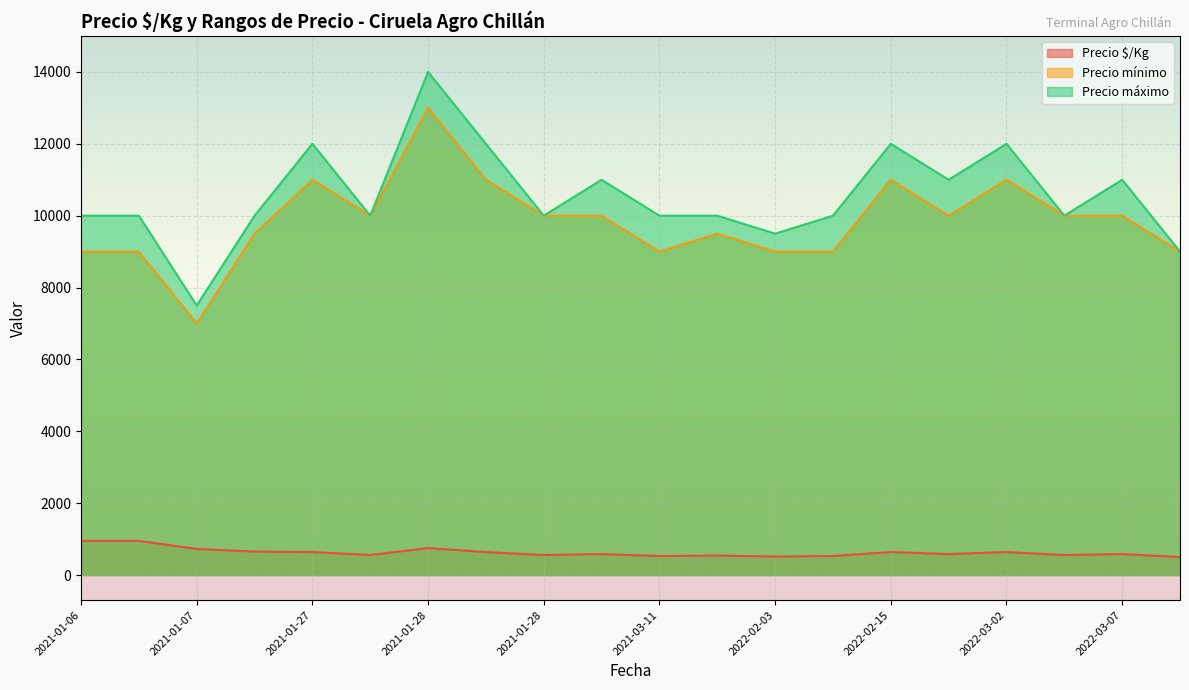

Which series has the widest spread of values?

Precio máximo